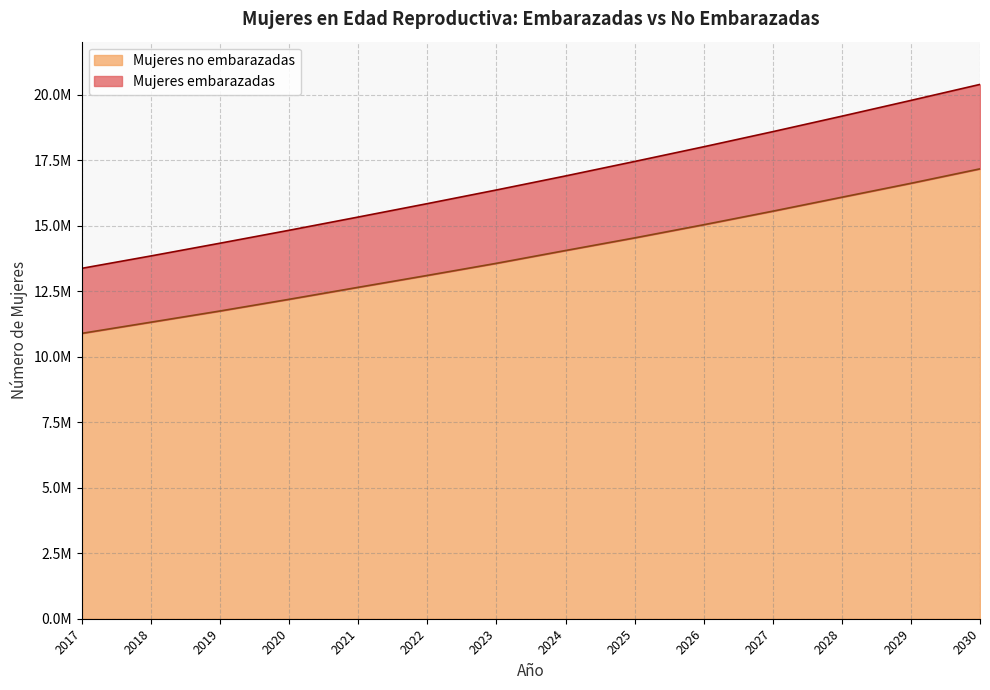

Where does the Mujeres no embarazadas series first go above 14048879?

2024